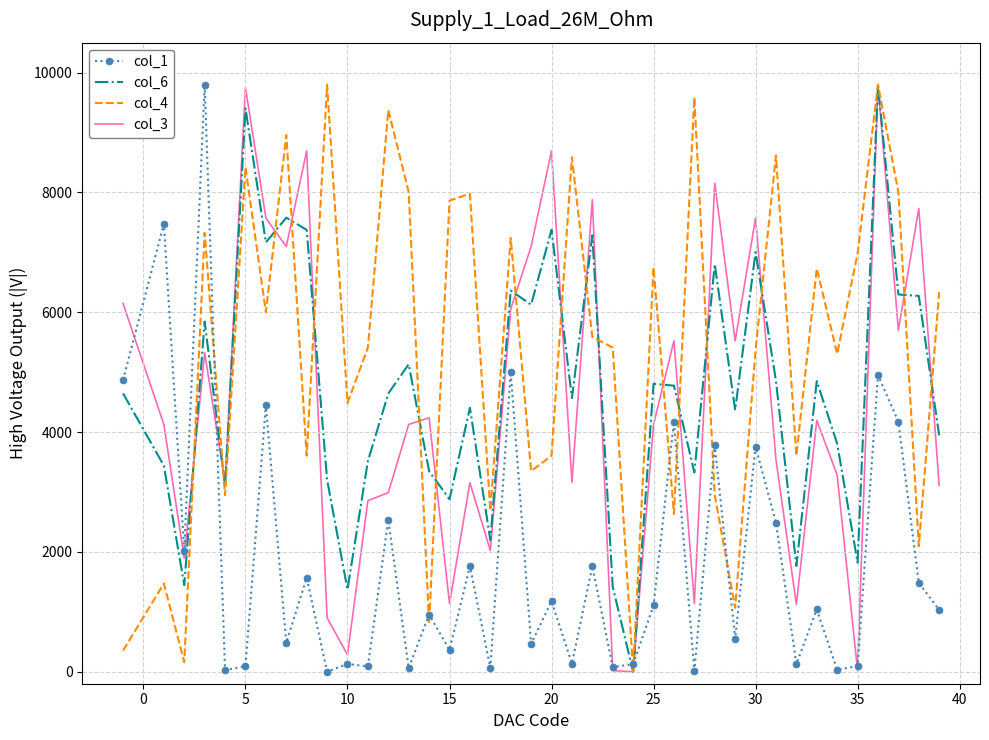

After their last crossing, which series has the higher values: col_1 or col_4?

col_4